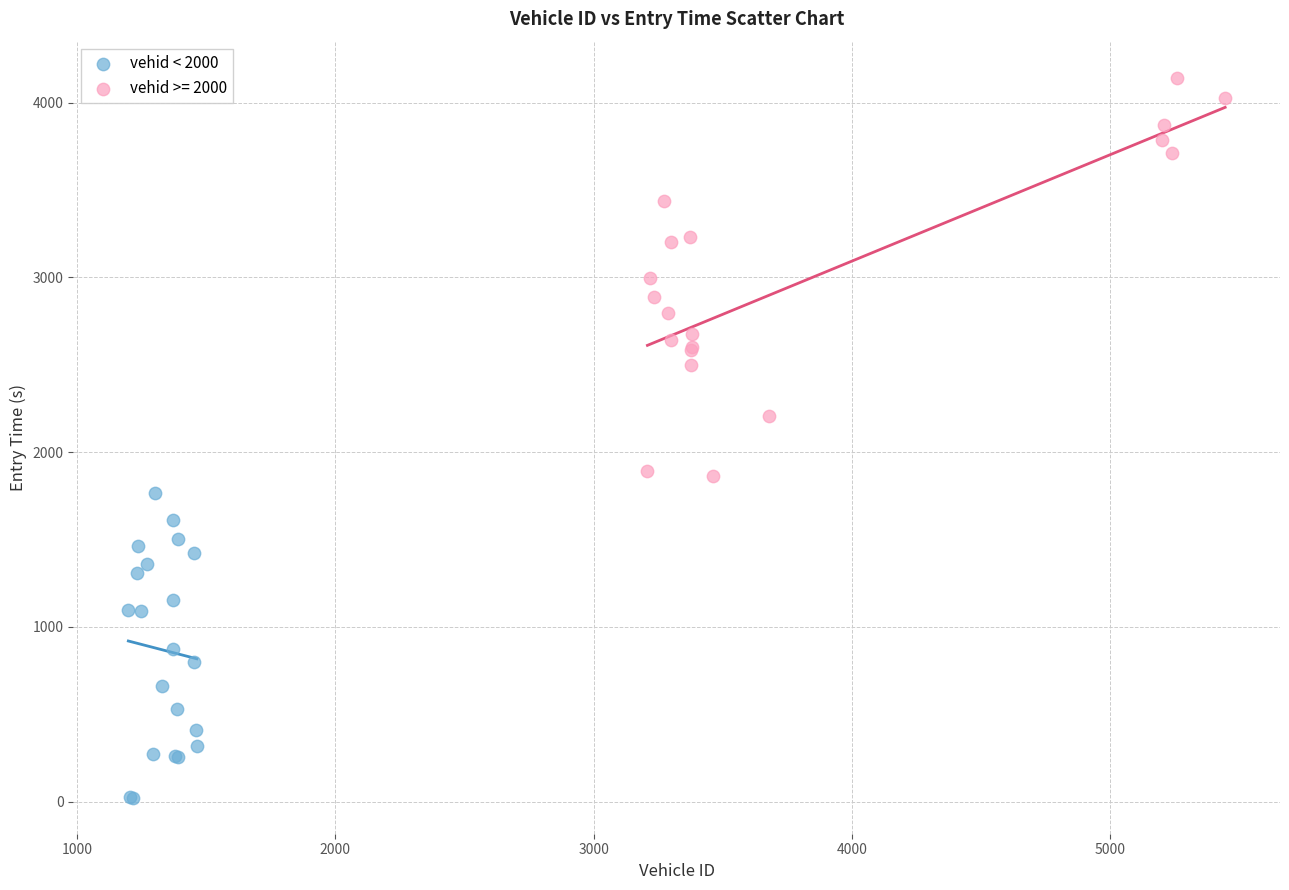

Which series contains the highest Y value?

vehid >= 2000